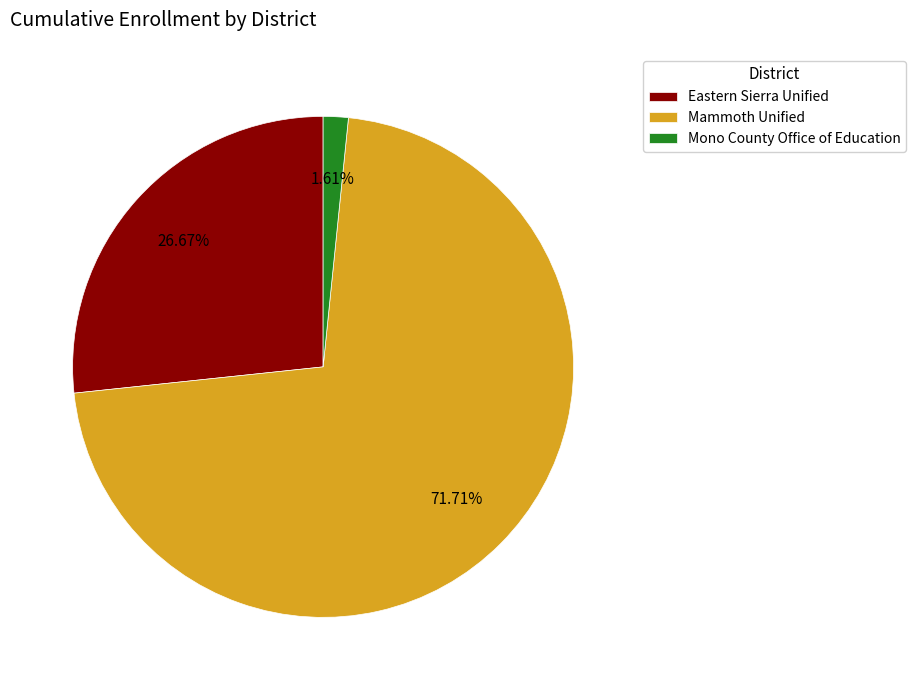

Combined, do Eastern Sierra Unified and Mammoth Unified account for over 50%?

Yes